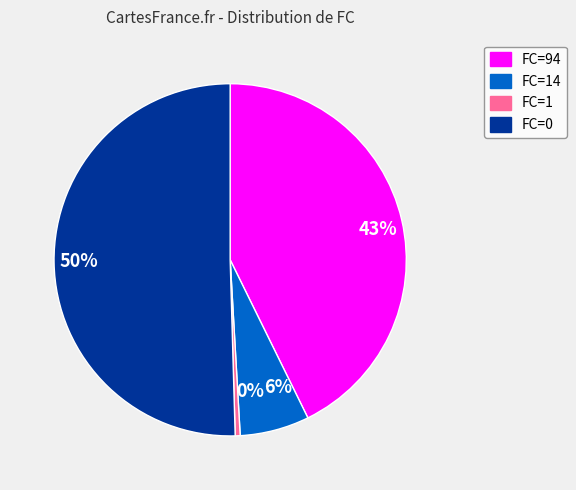

Which has a higher value, FC=14 or FC=0?

FC=0